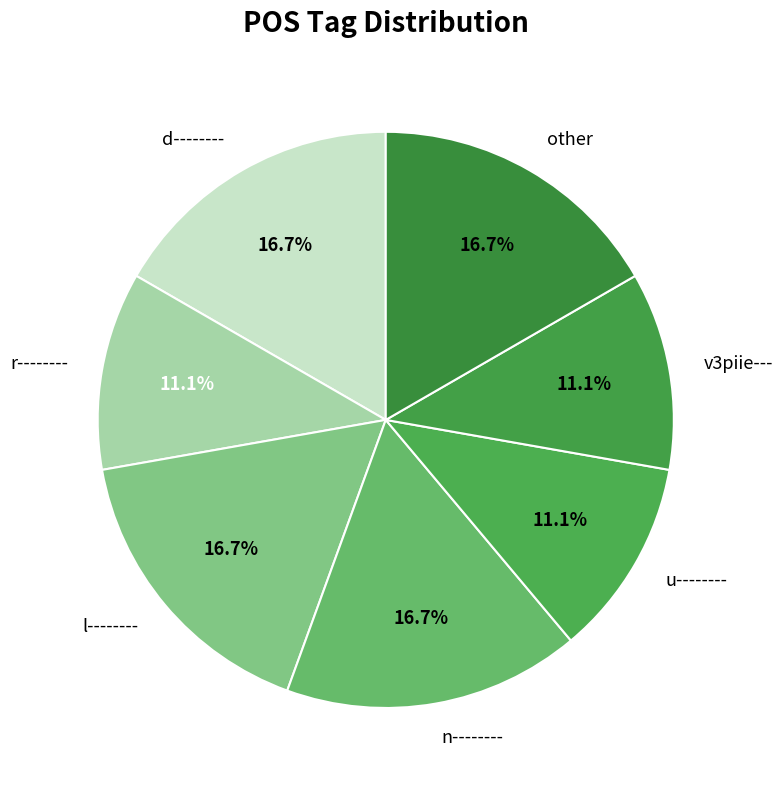

Is there a majority slice in this chart?

No